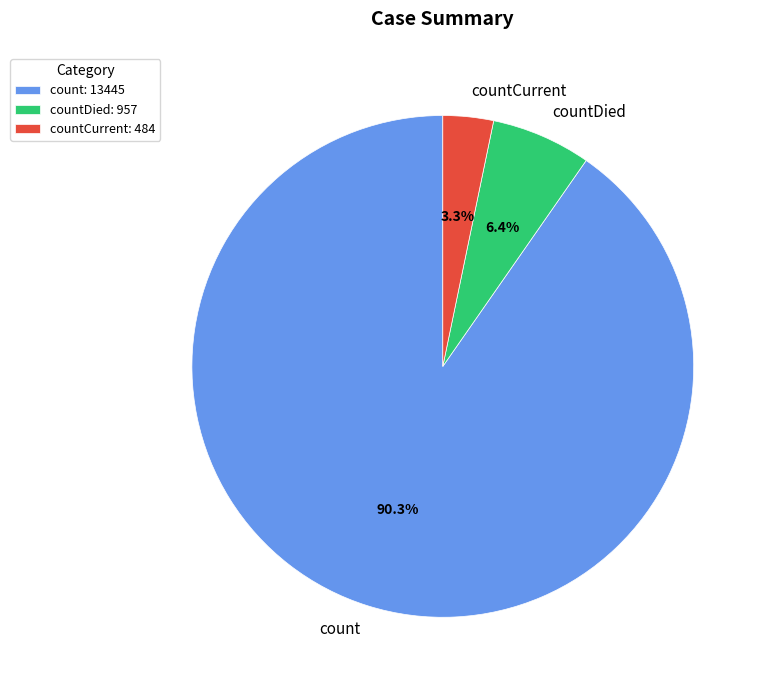

Which has a higher value, count or countCurrent?

count